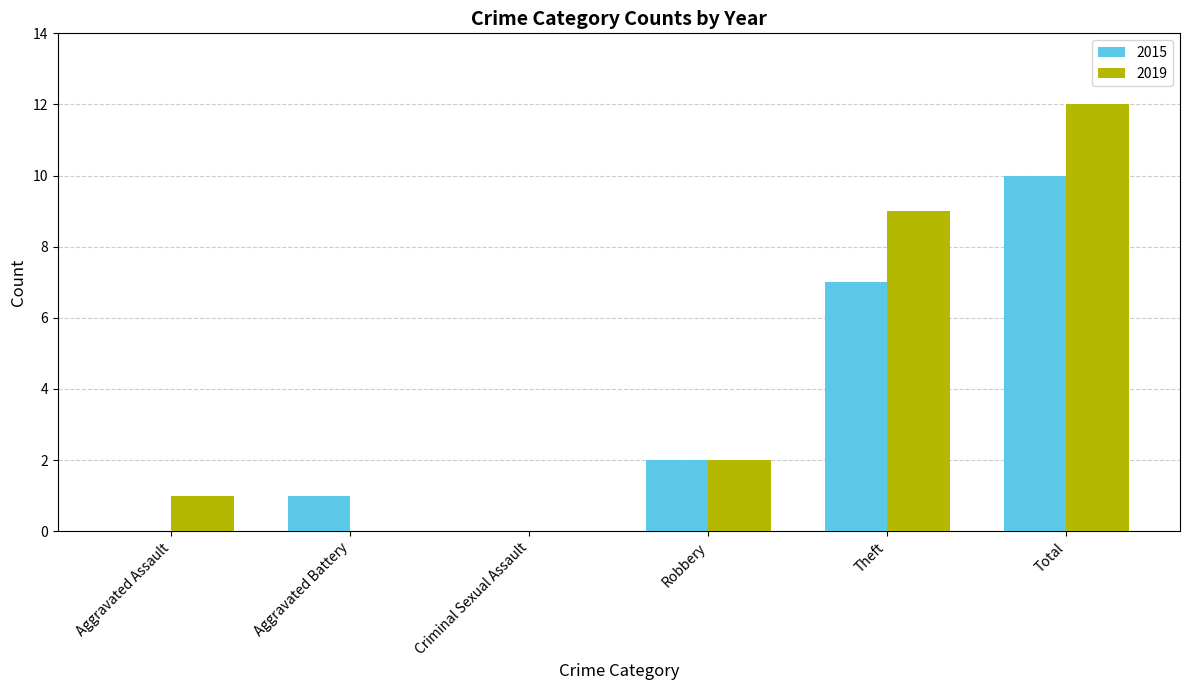

What is the greatest value displayed?

12